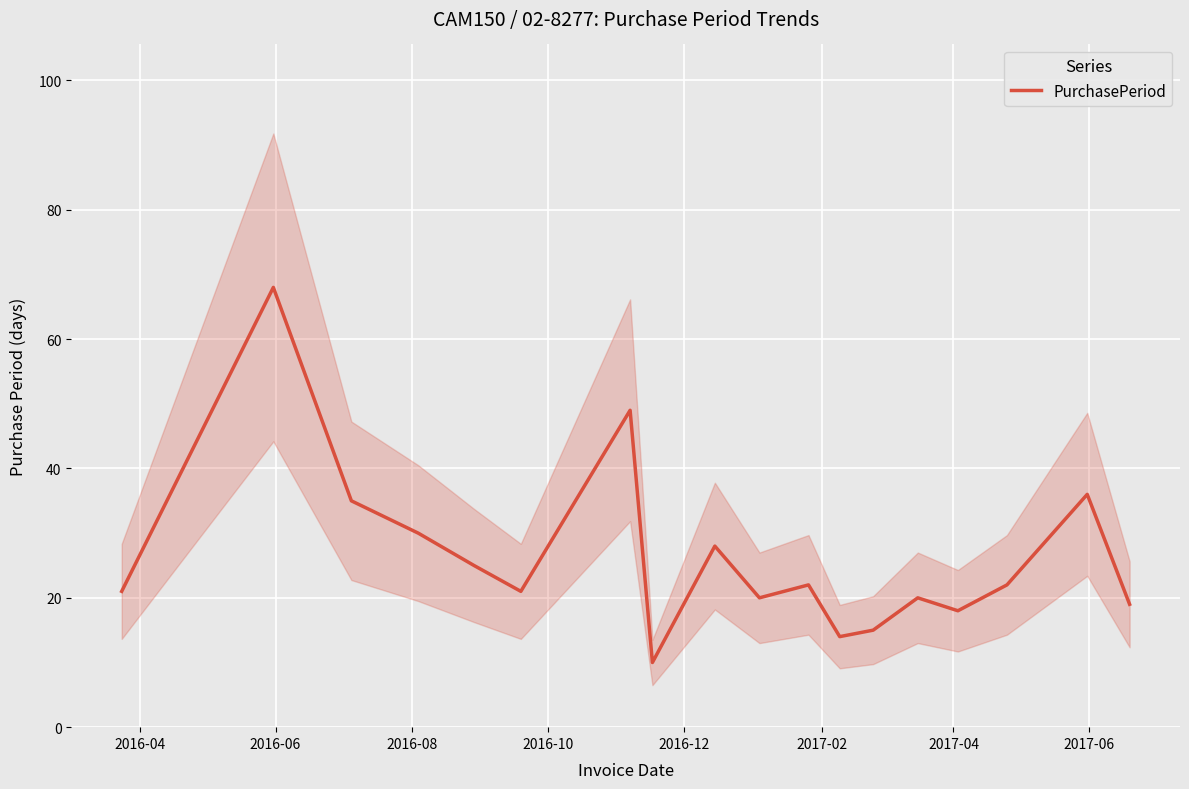

How many lines are shown in the chart?

1